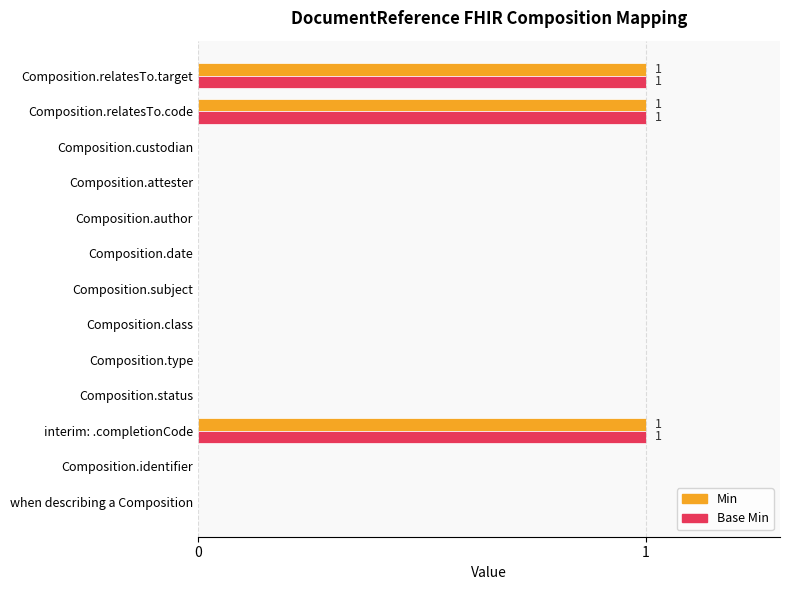

What are all the series names shown in the legend?

Min, Base Min